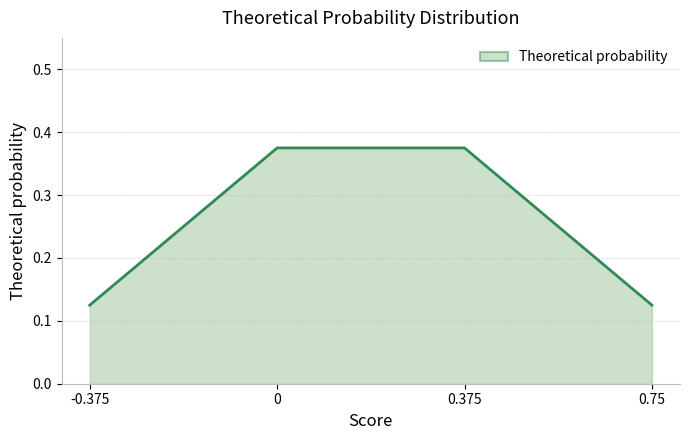

What is the approximate value at 0?

0.4